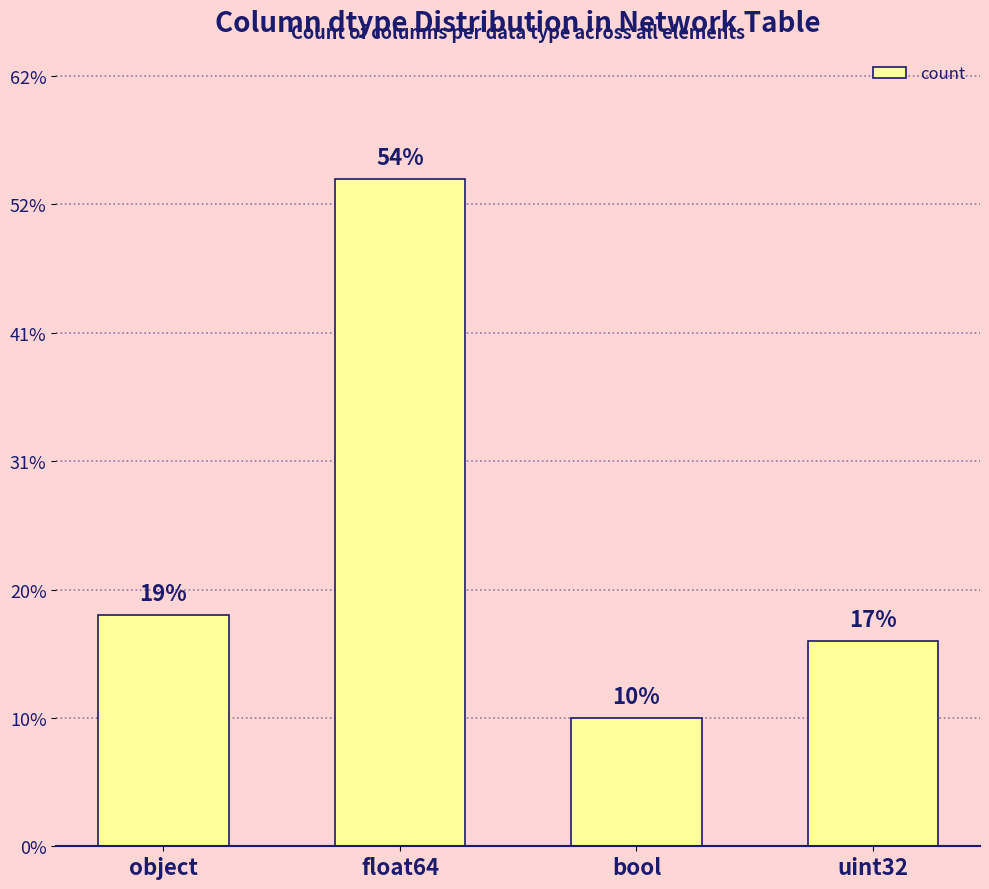

The value at bool is 7. True or false?

False